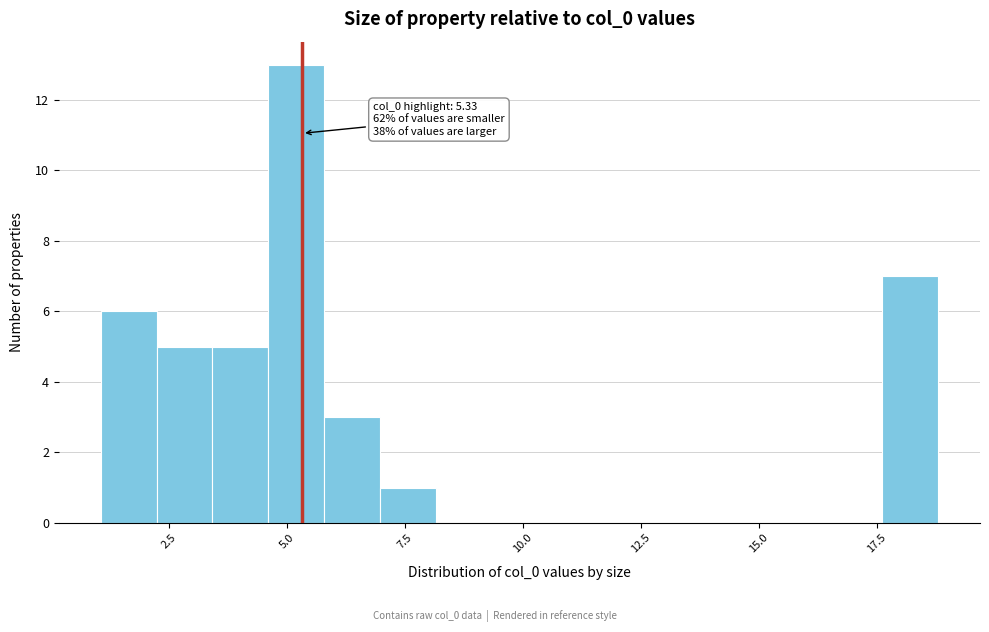

Read against the x-axis, roughly where is the centre of the tallest bar?

5.0